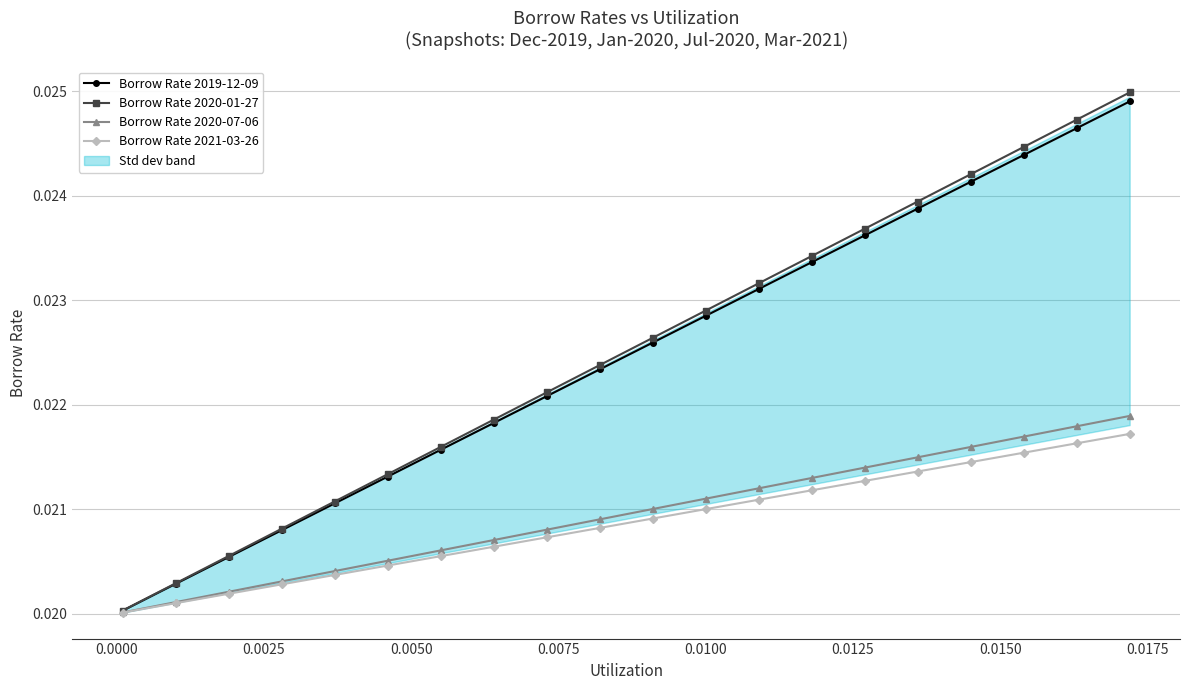

How many Borrow Rate 2021-03-26 values are between 0 and 1?

20